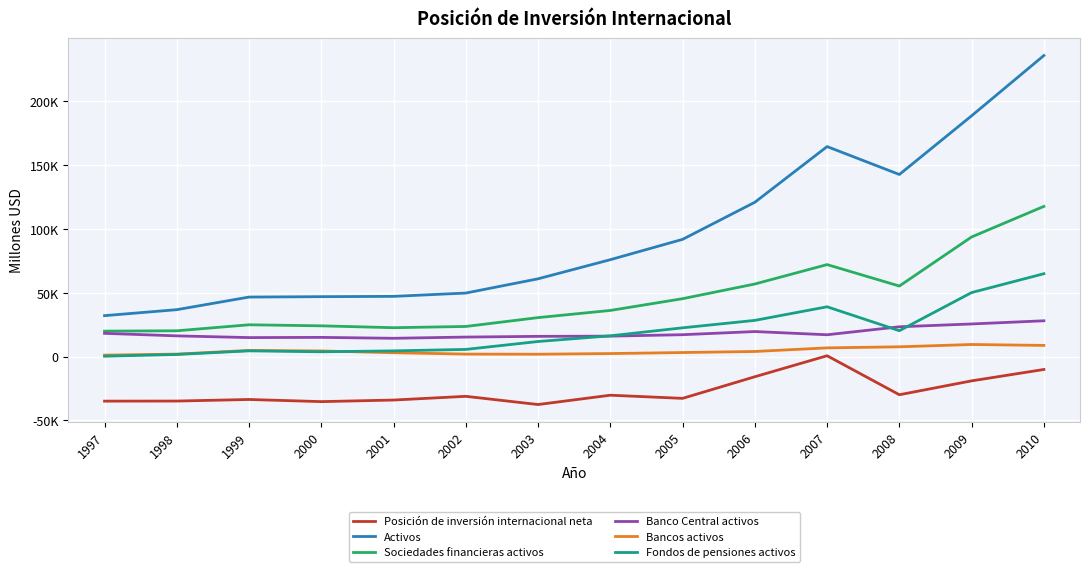

At which category does Fondos de pensiones activos reach its first local peak?

1999